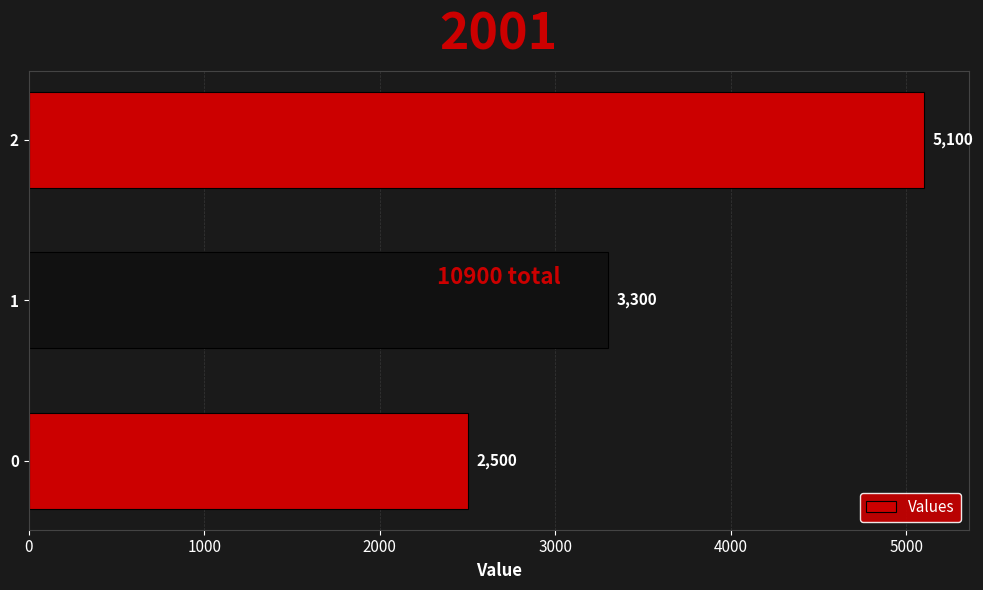

What is the approximate value at 0, to the nearest 50?

2500